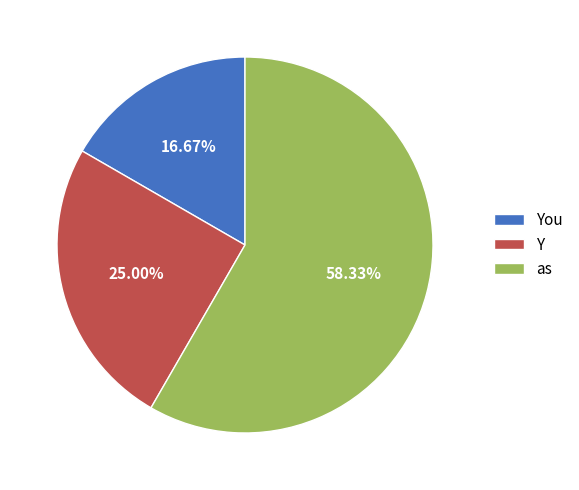

Is it true that You is 17% of the pie?

True